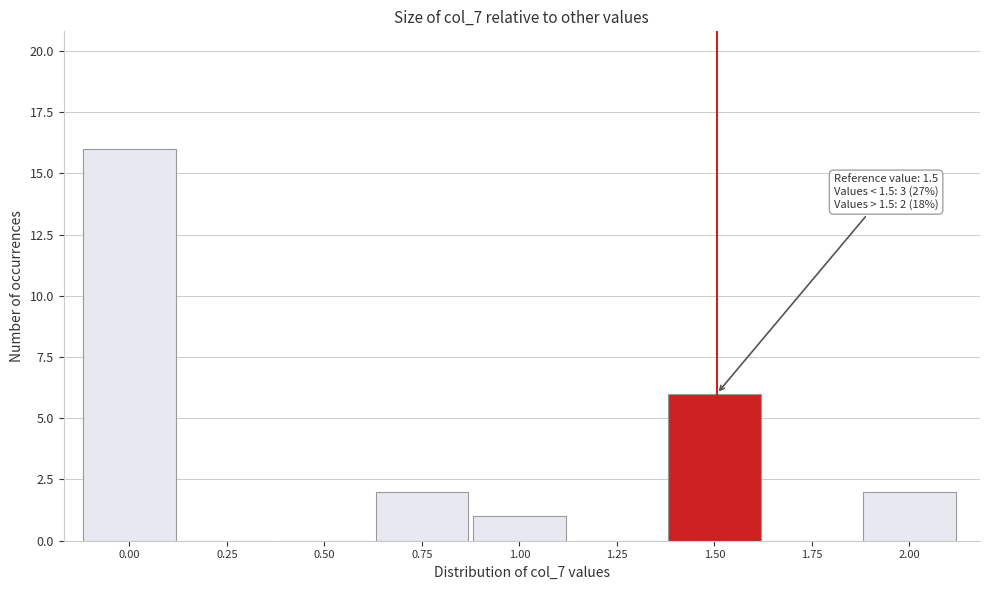

Reading left to right, what are all the values shown in this chart?

0.00=16	0.25=0	0.50=0	0.75=2	1.00=1	1.25=0	1.50=6	1.75=0	2.00=2